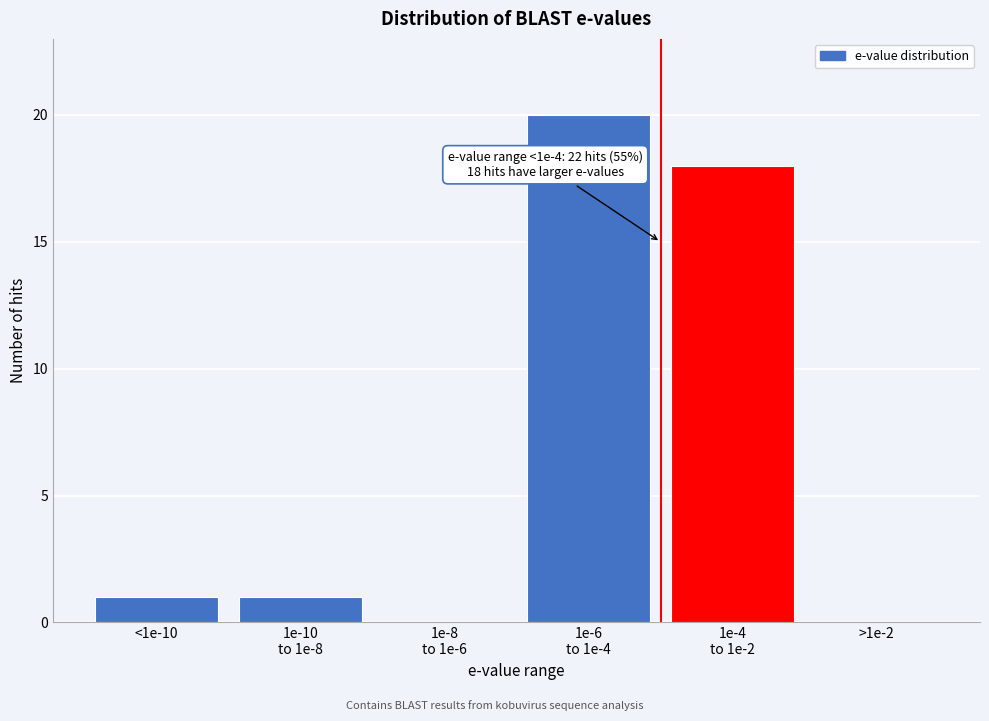

What is the sum of all values?

40